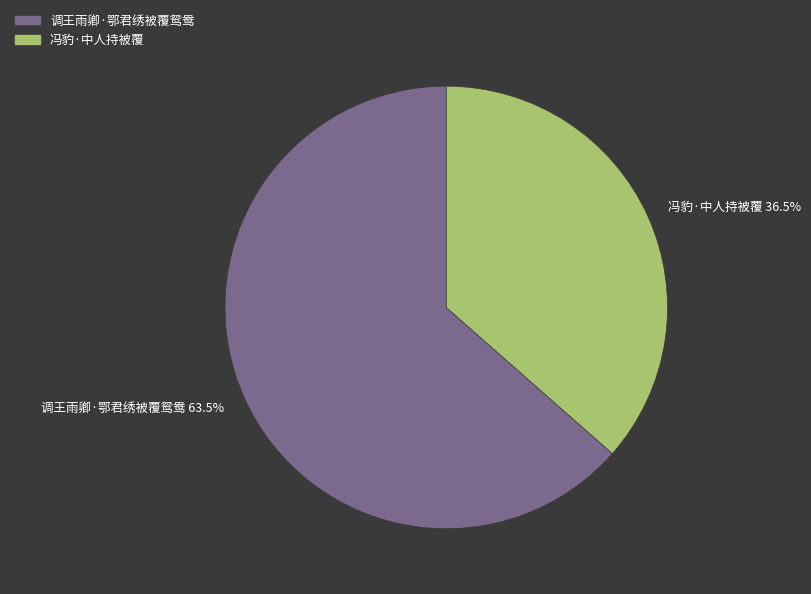

Rank the categories by value from highest to lowest.

调王雨卿·鄂君绣被覆鸳鸯, 冯豹·中人持被覆